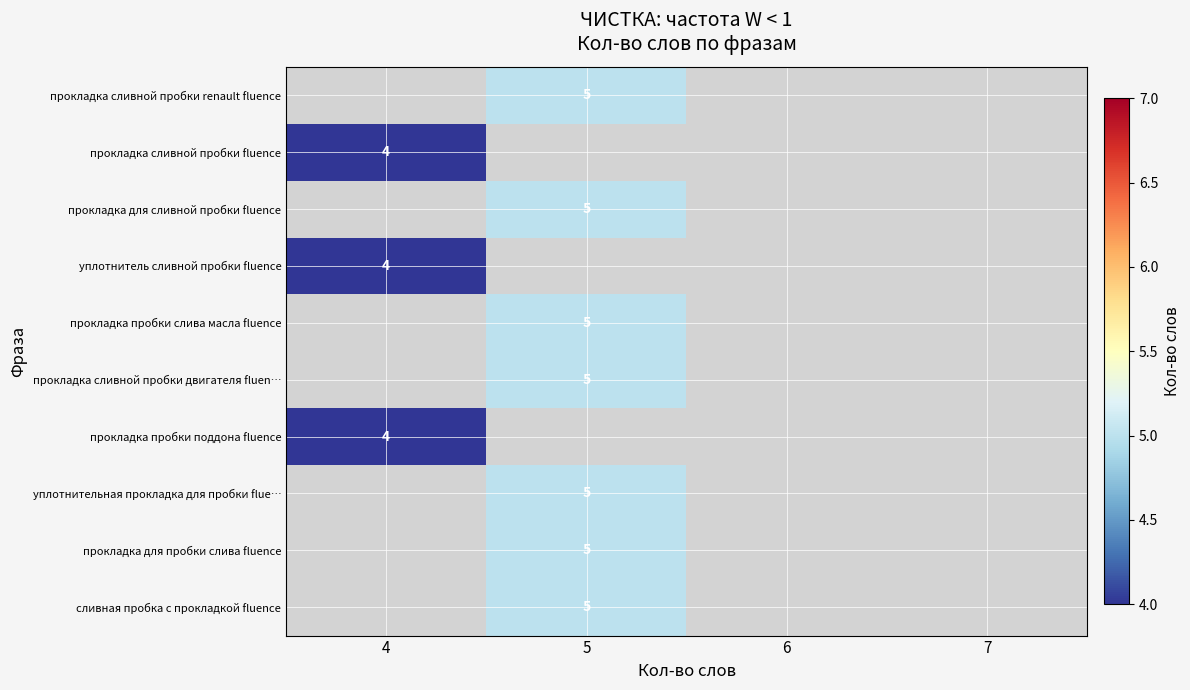

The value of прокладка сливной пробки fluence at 4 is 4. True or false?

True